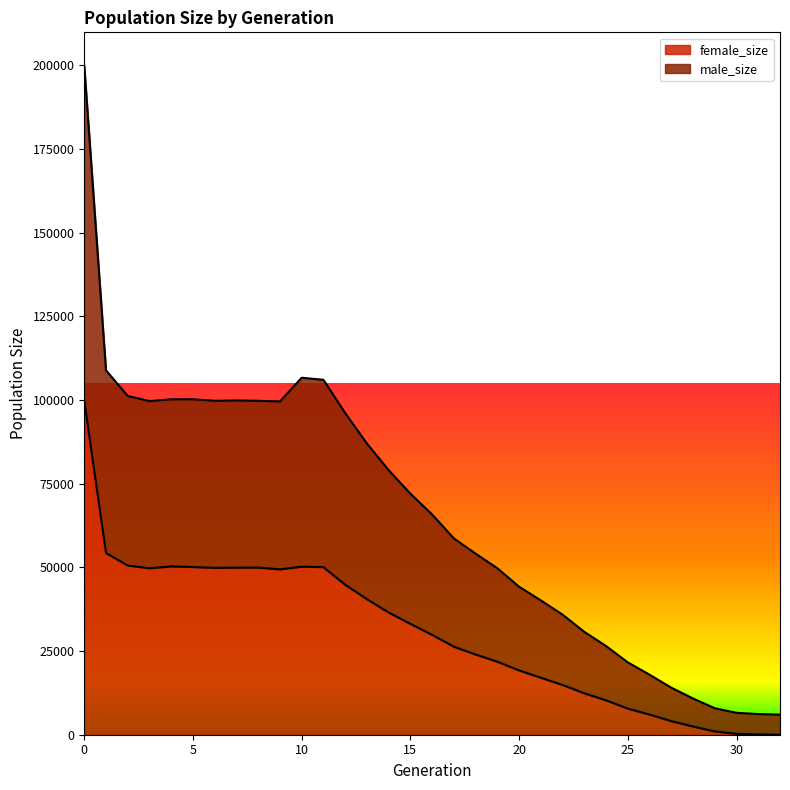

What is the value of the male_size point at the 24th from the left?

30718